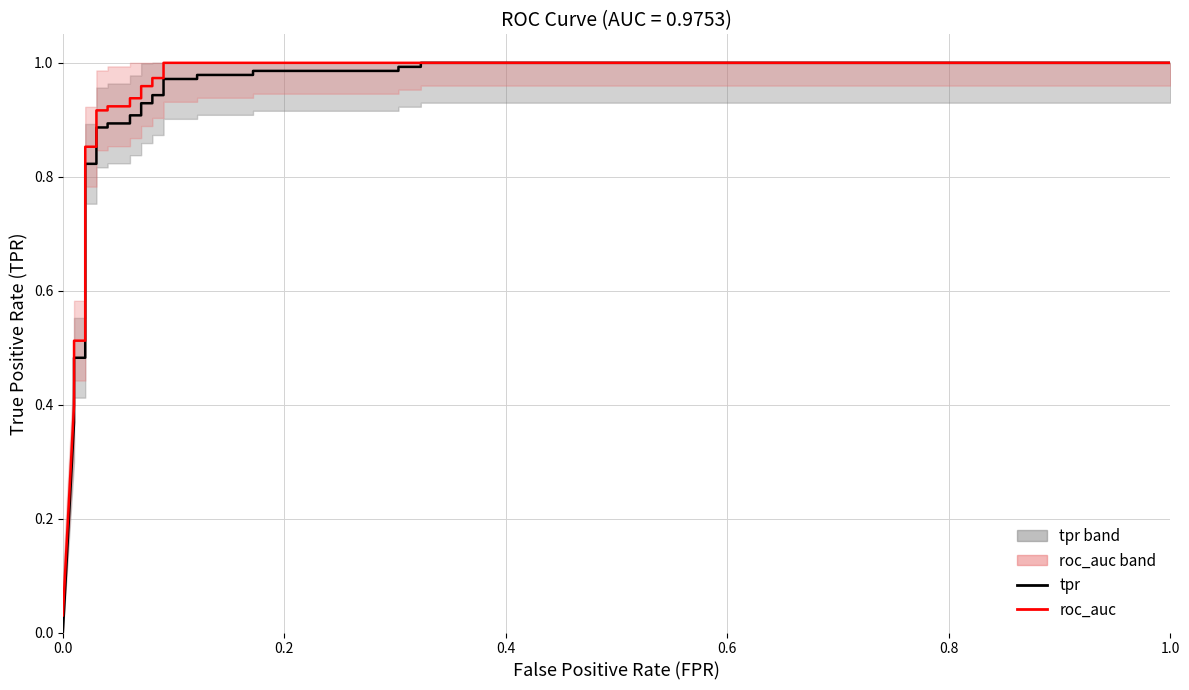

Reading left to right, list all the values displayed in this chart.

tpr: 0.0	0.4	0.4	0.4	0.5	0.5	0.5	0.5	0.5	0.5	0.6	0.6	0.8	0.8	0.9	0.9	0.9	0.9	0.9	0.9	0.9	0.9	0.9	0.9	1.0	1.0	1.0	1.0	1.0	1.0	1.0	1.0	1.0	1.0
roc_auc: 0.0	0.4	0.4	0.5	0.5	0.5	0.5	0.5	0.6	0.6	0.6	0.6	0.9	0.9	0.9	0.9	0.9	0.9	0.9	0.9	1.0	1.0	1.0	1.0	1.0	1.0	1.0	1.0	1.0	1.0	1.0	1.0	1.0	1.0